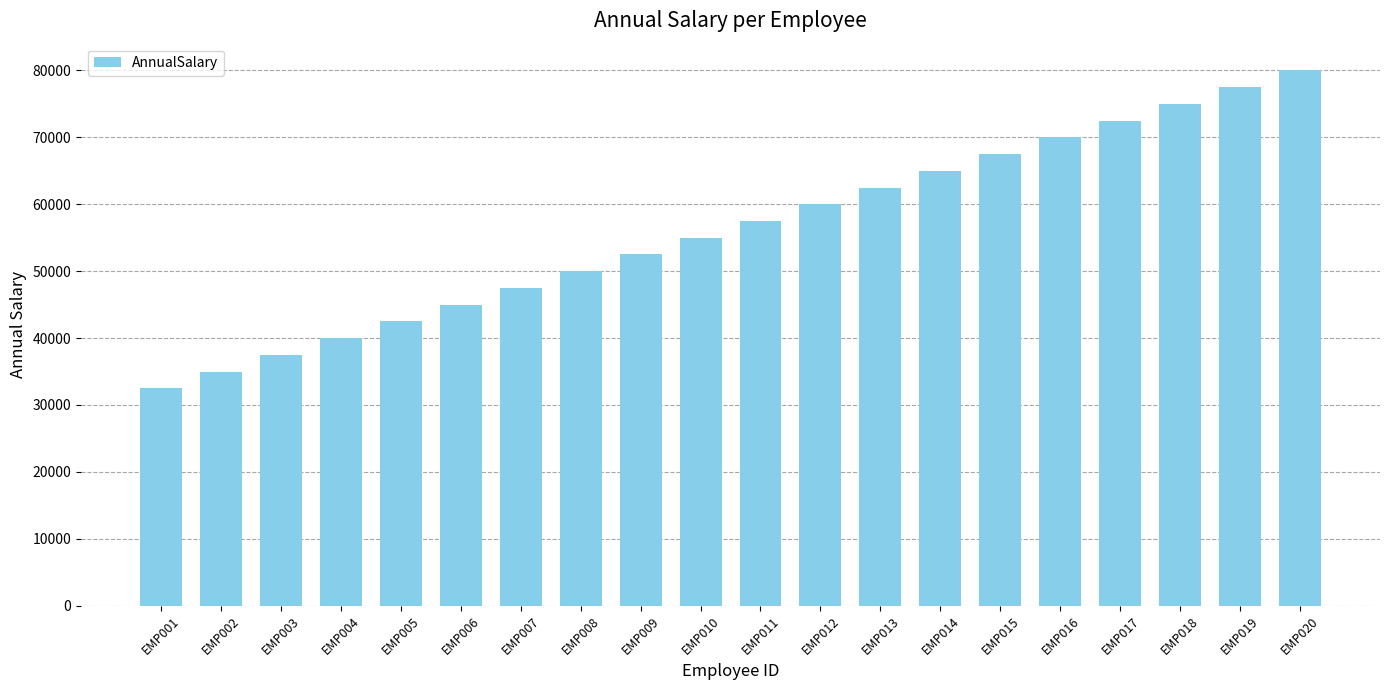

What is the difference between the maximum and minimum values?

47500